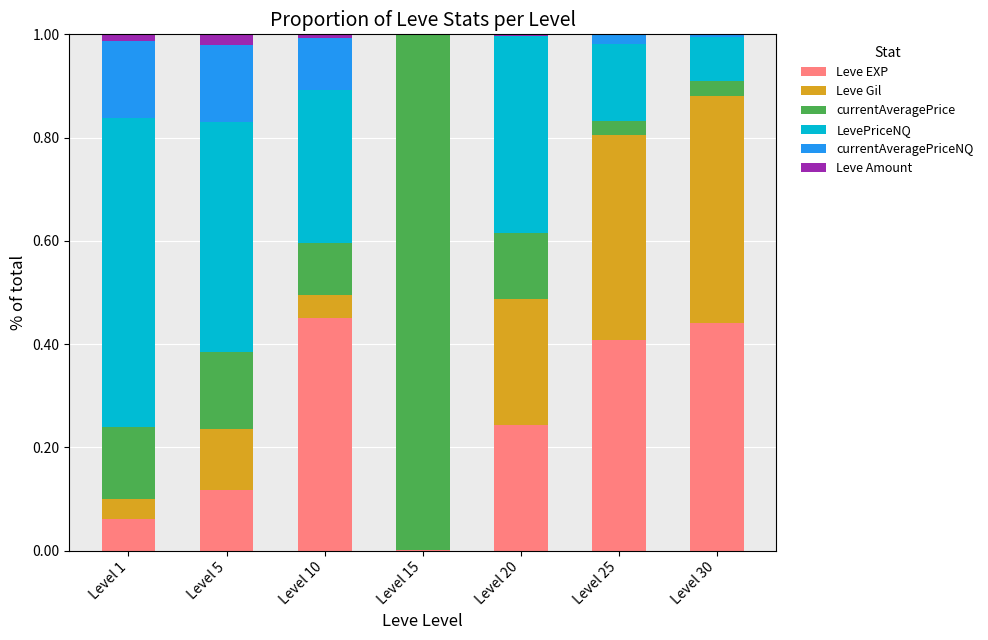

The value of Leve EXP at Level 30 is 0.7. True or false?

False